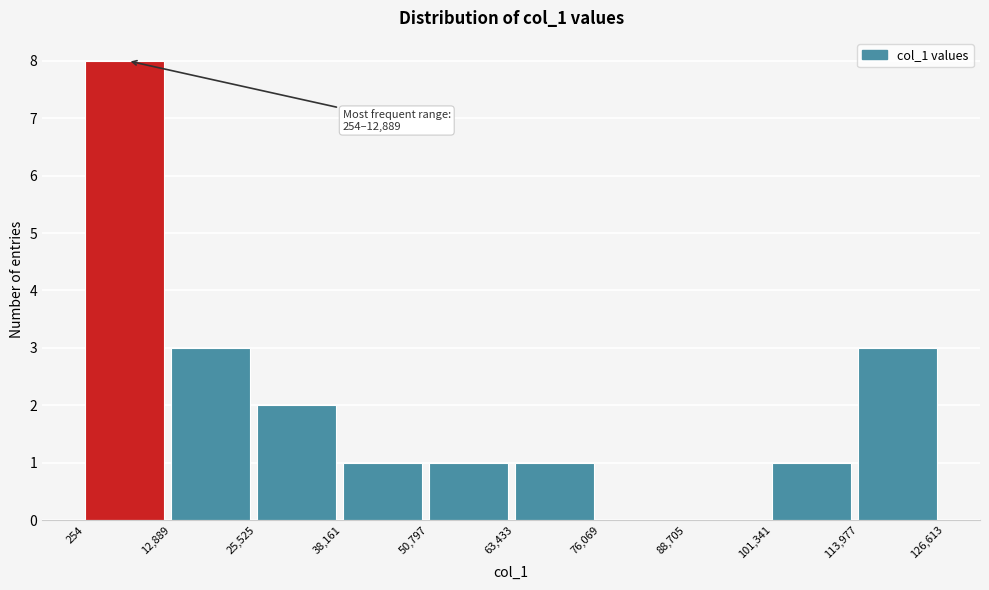

Which range on the x-axis has the tallest bar?

254 to 12,889